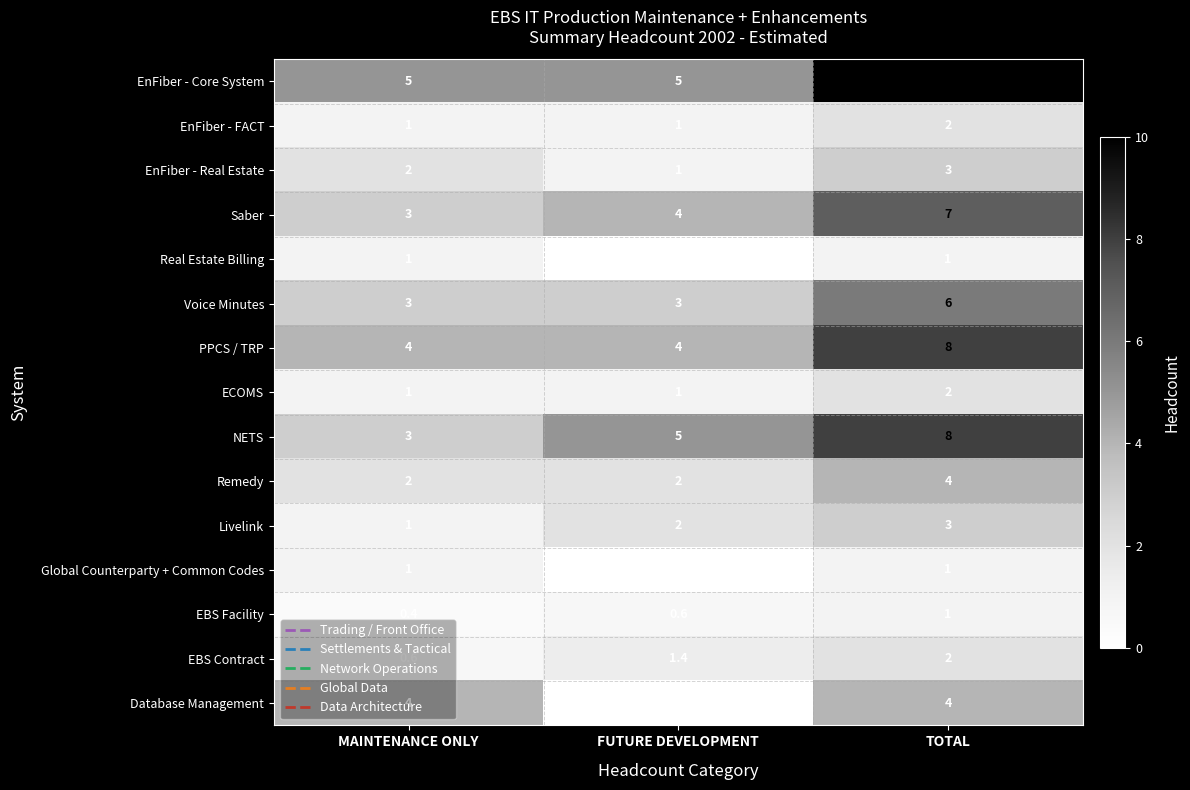

What is the spread (max minus min) of values at TOTAL?

9.0